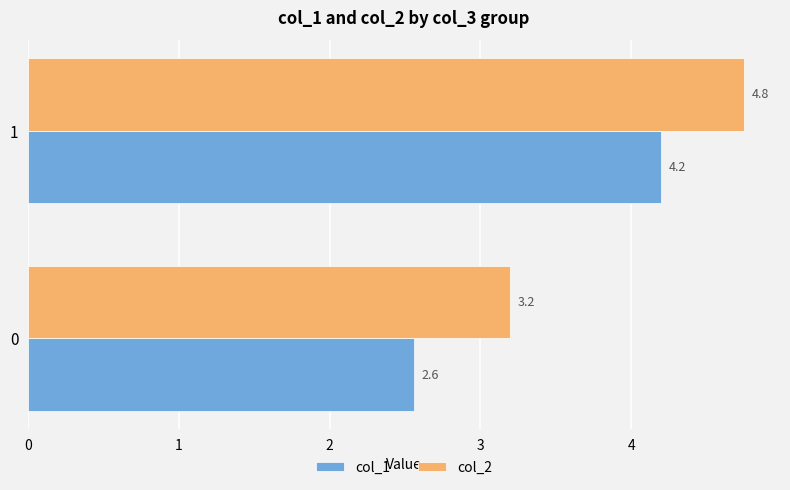

What is the total value across all series at 0?

5.8